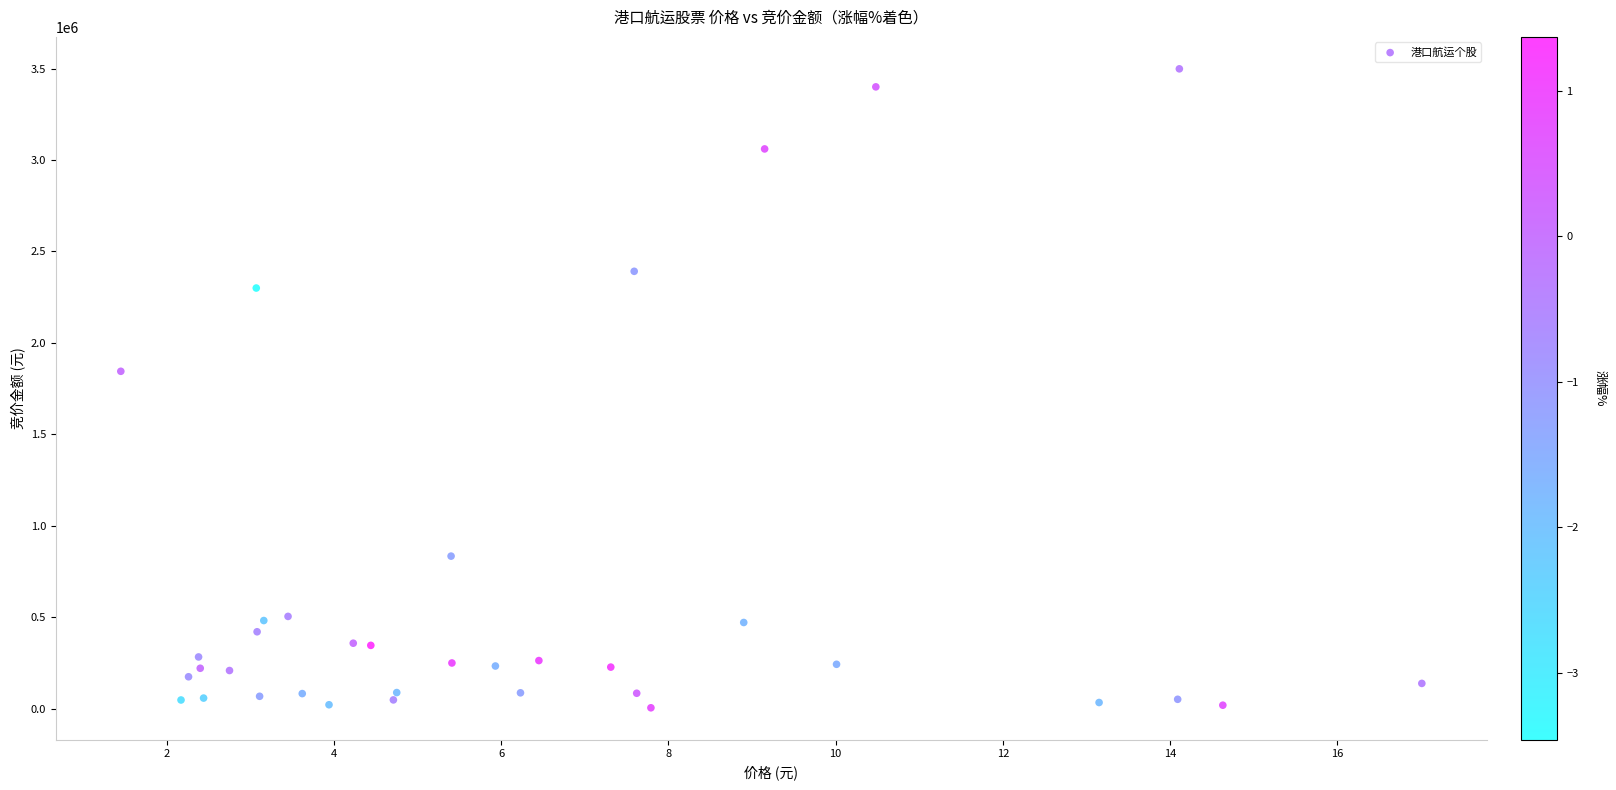

What Y value in the scatter plot is closest to 1751759?

1844835